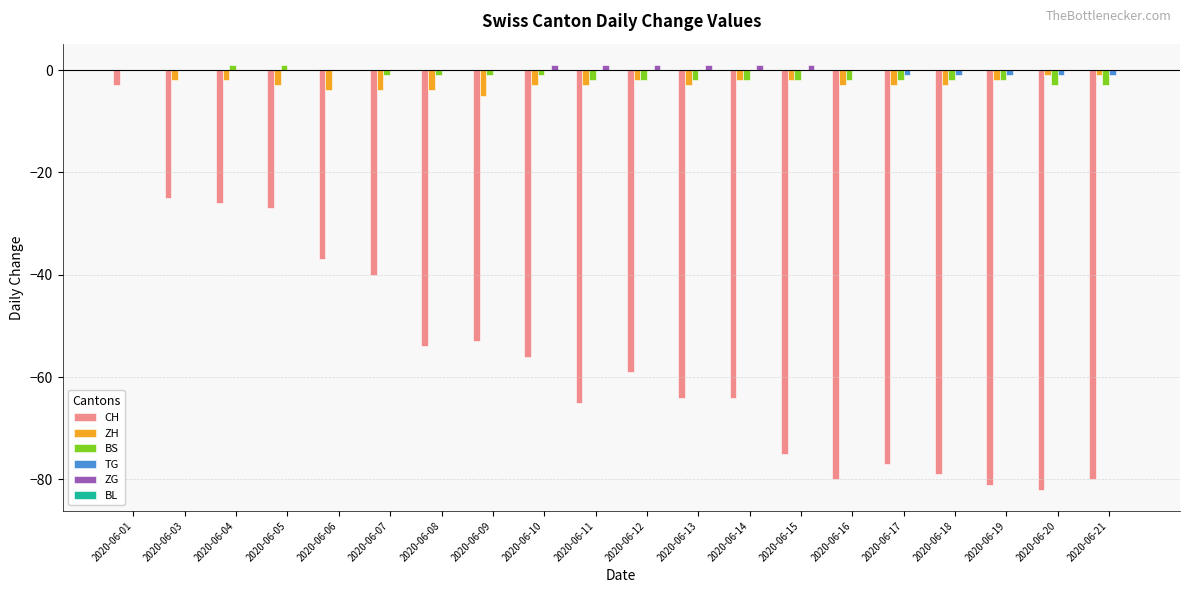

Between 2020-06-04 and 2020-06-11, which series saw the biggest shift?

CH